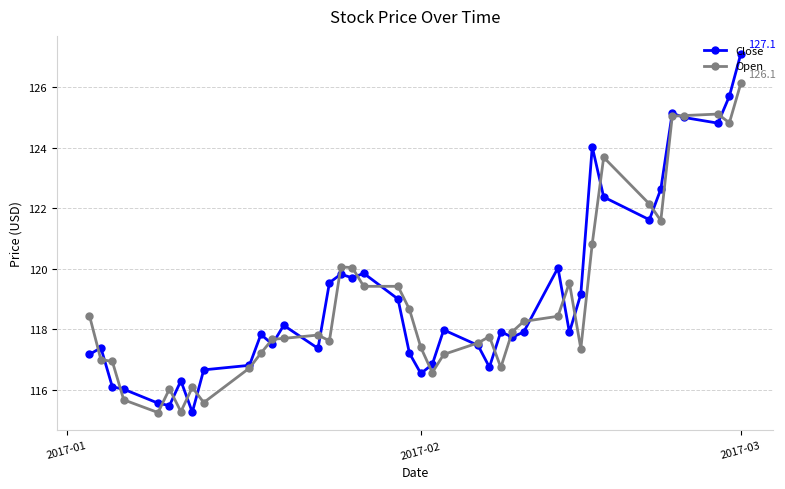

What is the sum of all Close values?

4763.3